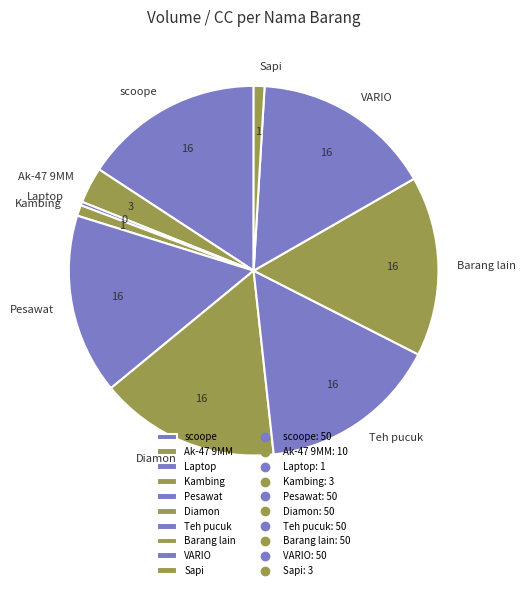

Do Ak-47 9MM and Diamon together represent more than half of the pie?

No